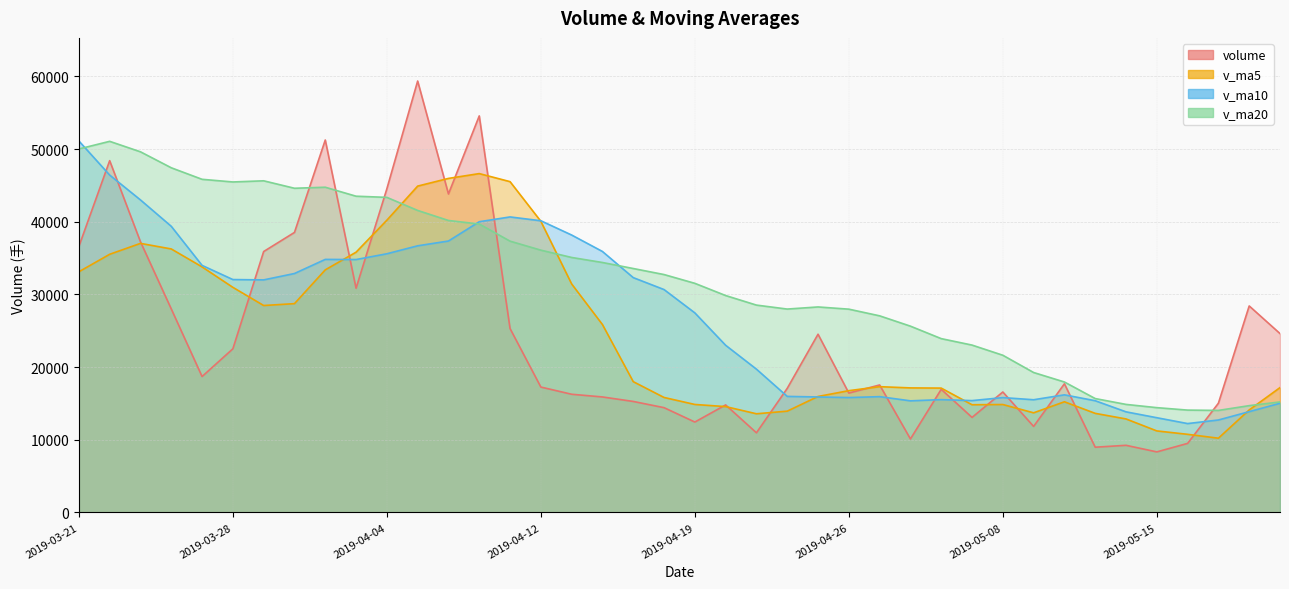

Is it true that v_ma5 equals 15812.0 at 2019-04-18?

True